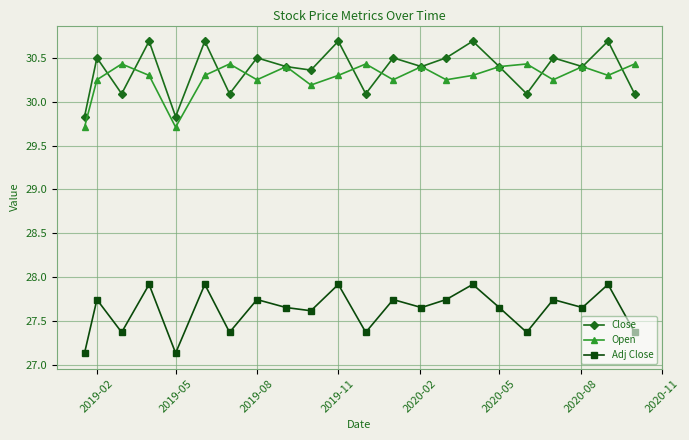

Rank the series by their maximum value, from lowest to highest.

Adj Close, Open, Close